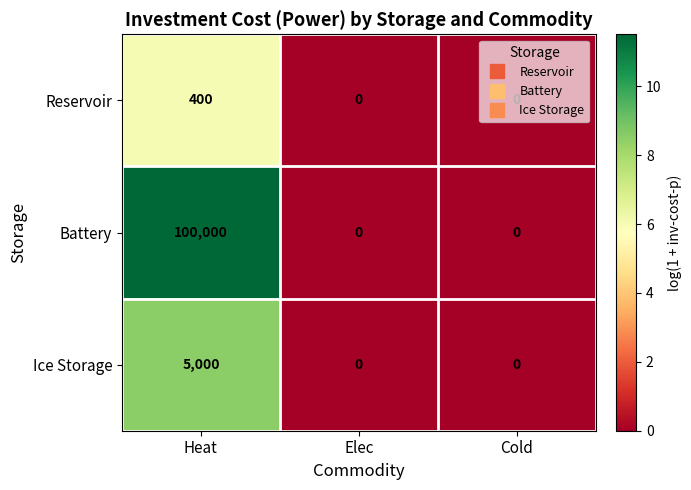

Is it true that Ice Storage equals 5000 at Heat?

True